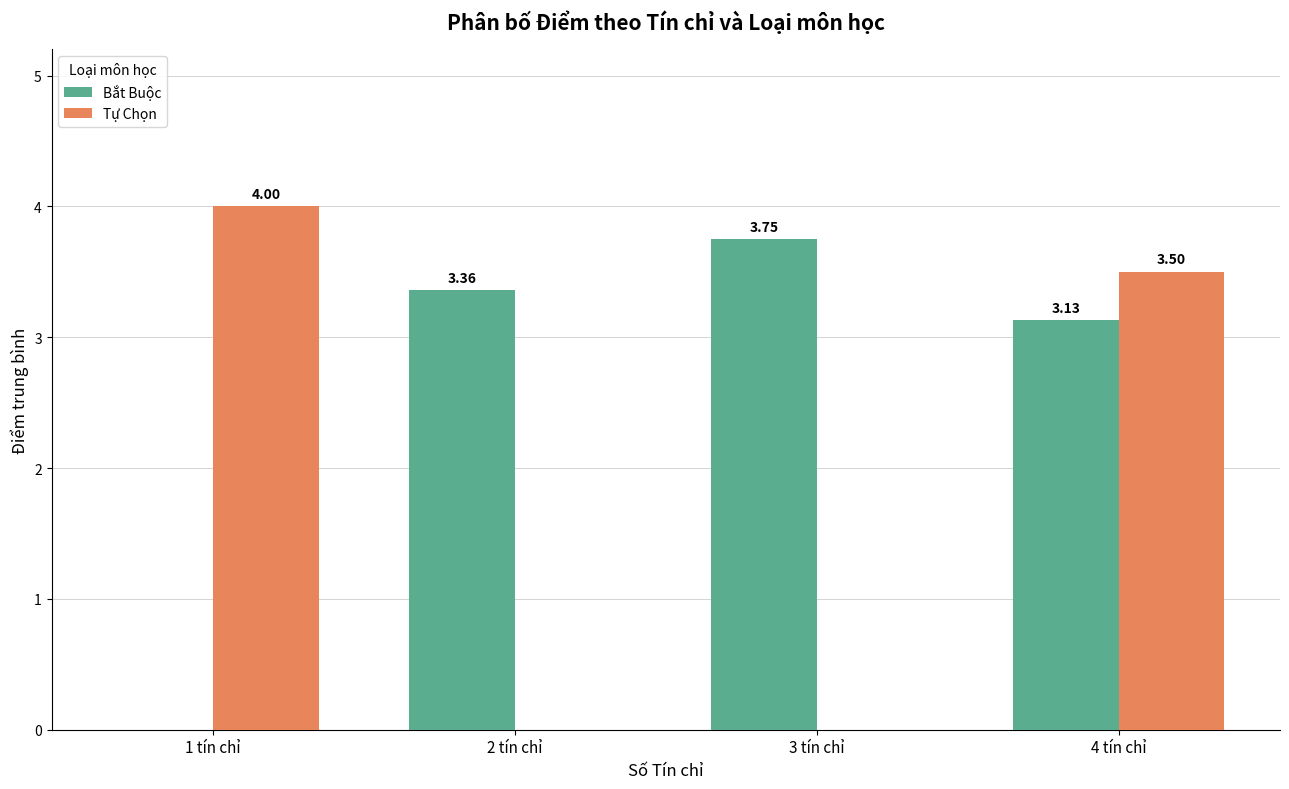

Between 2 tín chỉ and 3 tín chỉ, which series saw the biggest shift?

Bắt Buộc